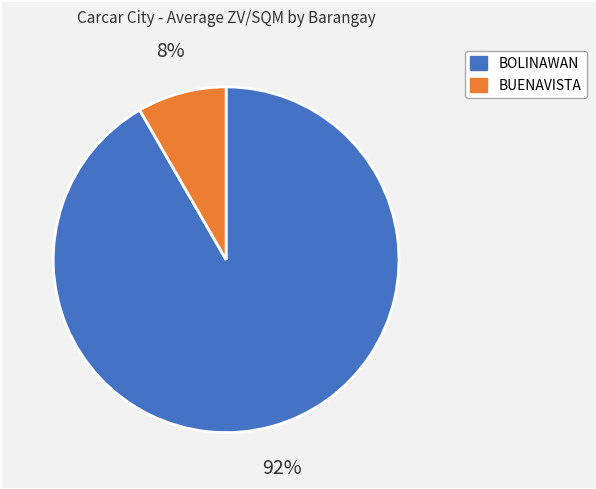

To the nearest percent, what is the average slice percentage?

50%